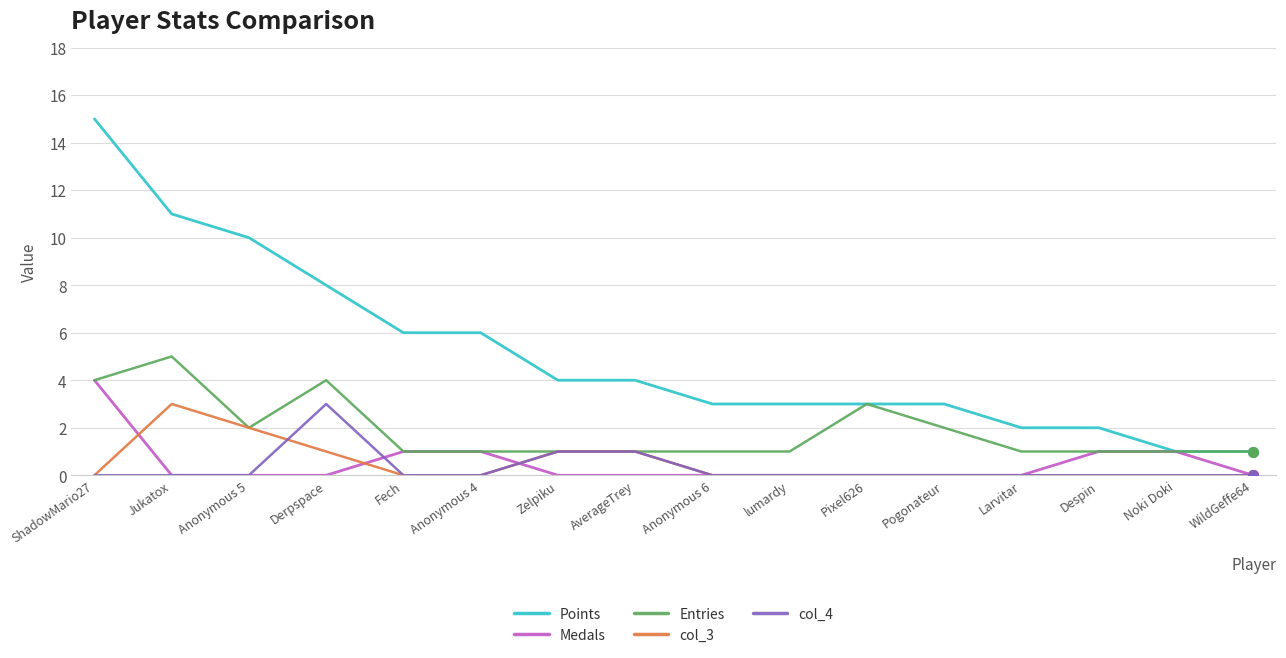

Is this an area chart (filled region under the line)?

No